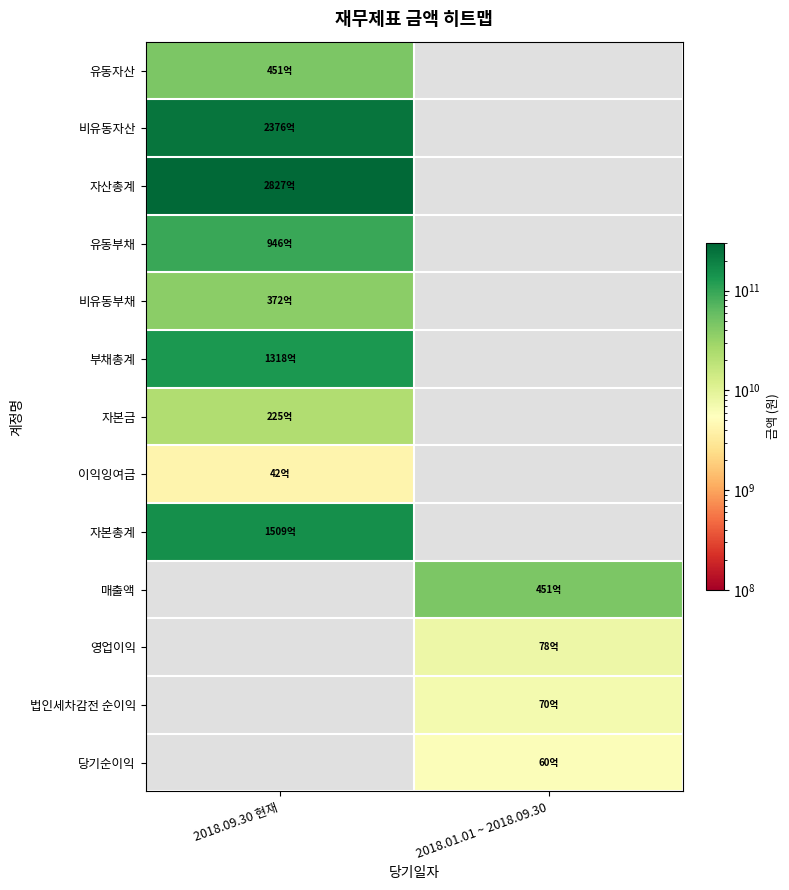

At which category does the chart reach its peak across all series?

2018.09.30 현재